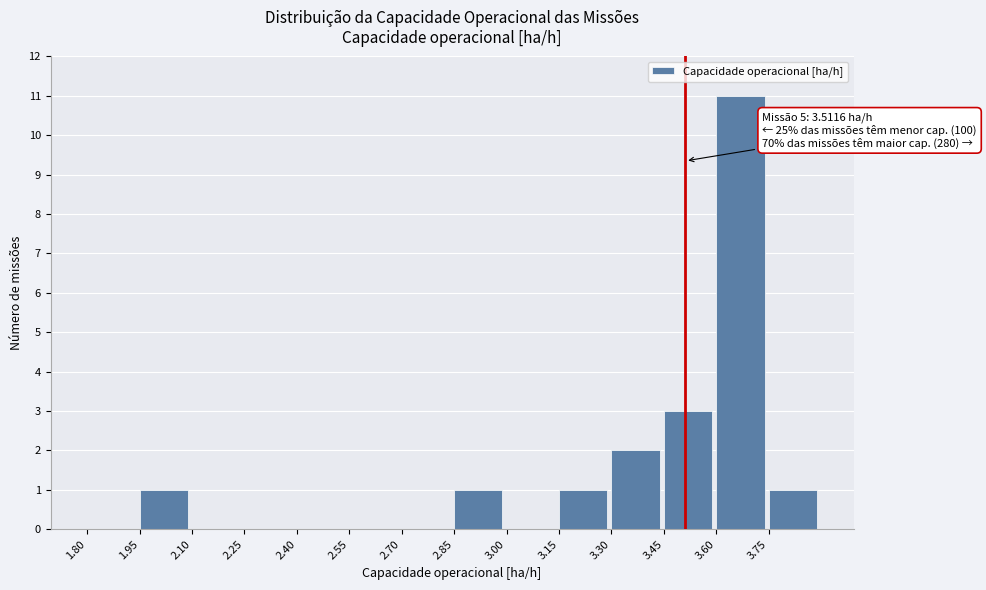

Over which range of the x-axis is the bar tallest?

3.60 to 3.75